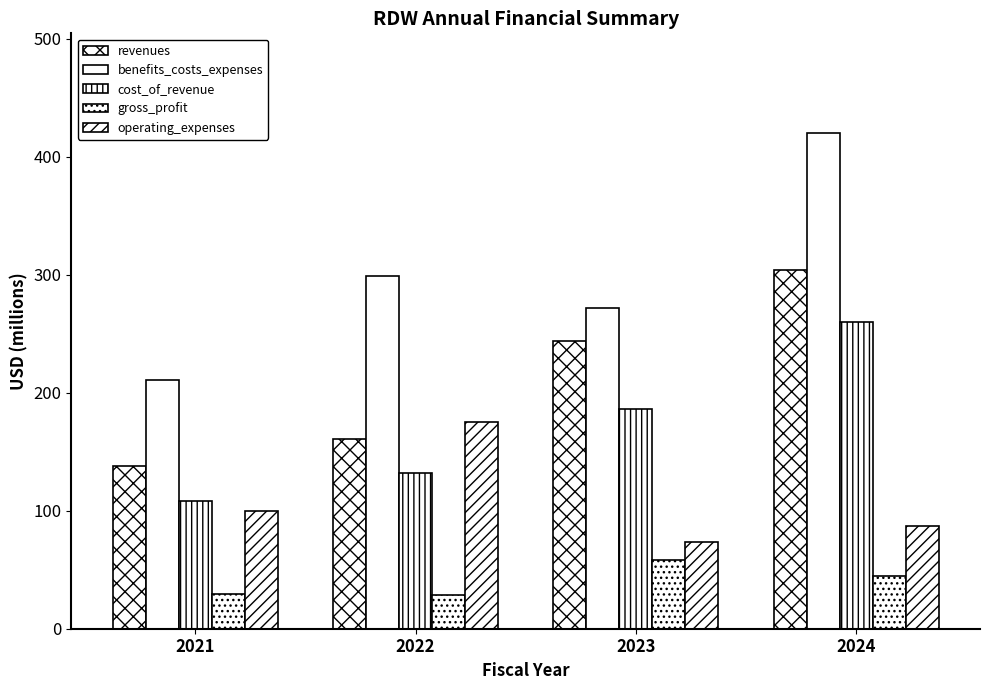

What is the maximum value for operating_expenses?

175.1